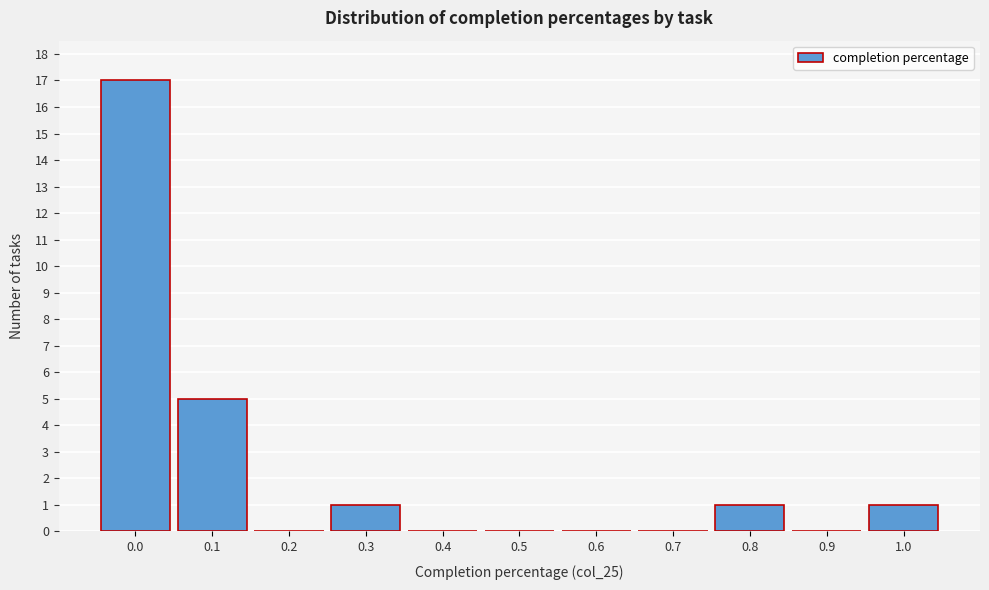

Reading left to right, extract all data points from this chart.

0.0=17	0.1=5	0.2=0	0.3=1	0.4=0	0.5=0	0.6=0	0.7=0	0.8=1	0.9=0	1.0=1